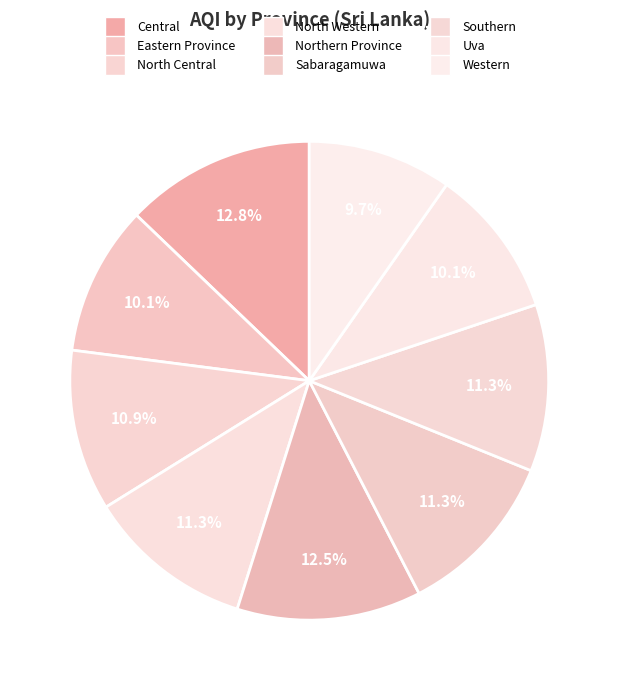

Is it true that Western is 10% of the pie?

True